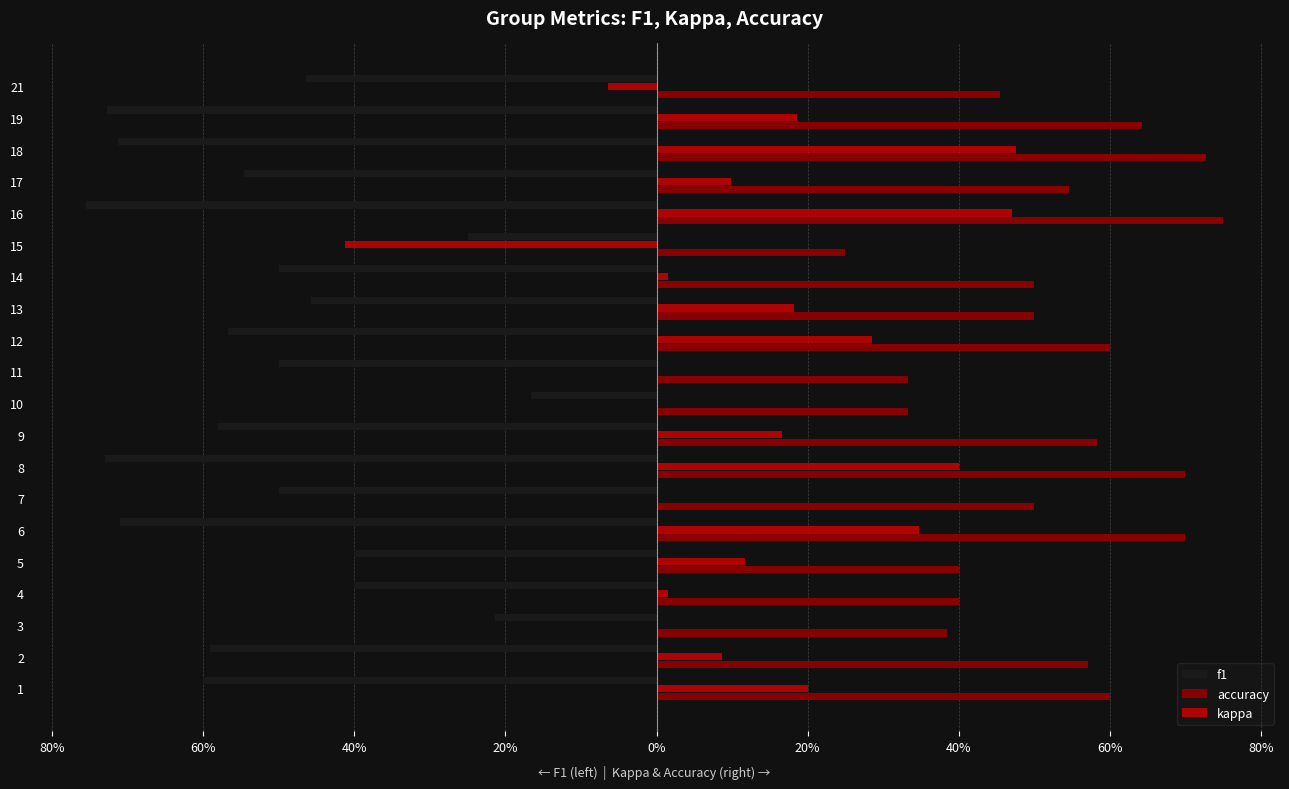

What is the difference between the second highest and minimum values in the kappa series?

0.9